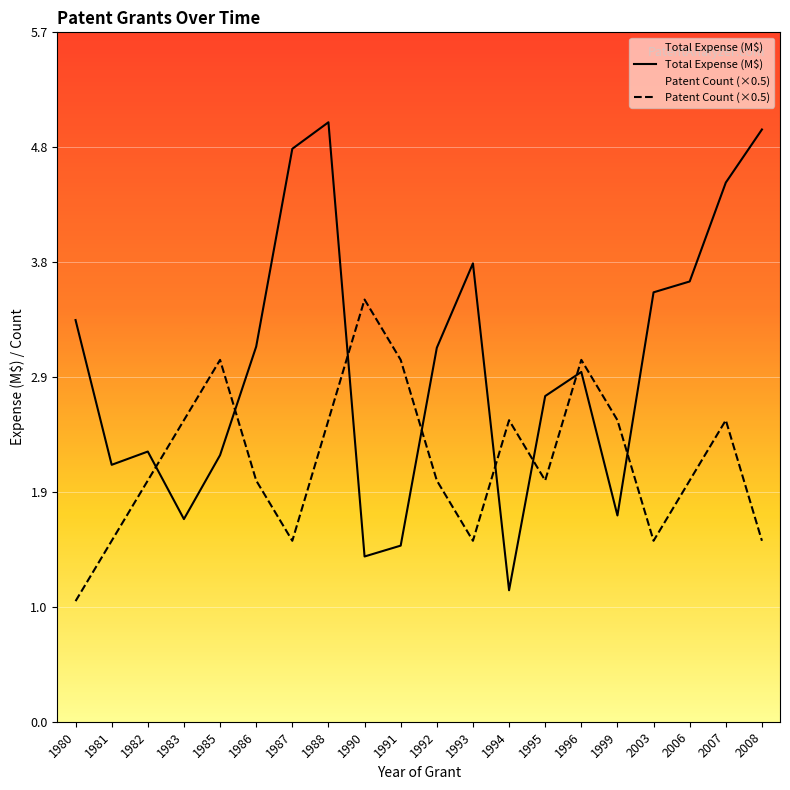

Is it true that Total Expense (M$) equals 1.0 at 1980?

False